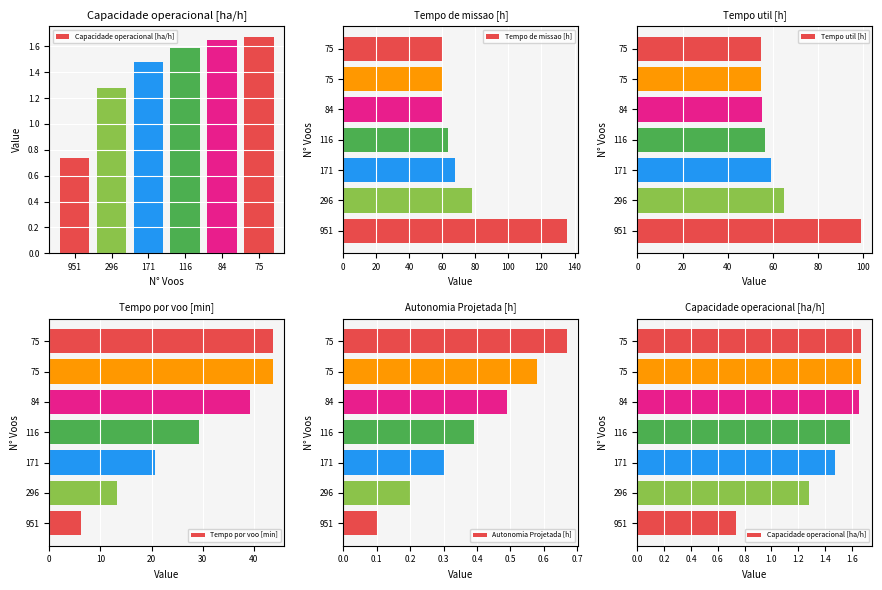

What is the sum of all Capacidade operacional [ha/h] values?

10.1